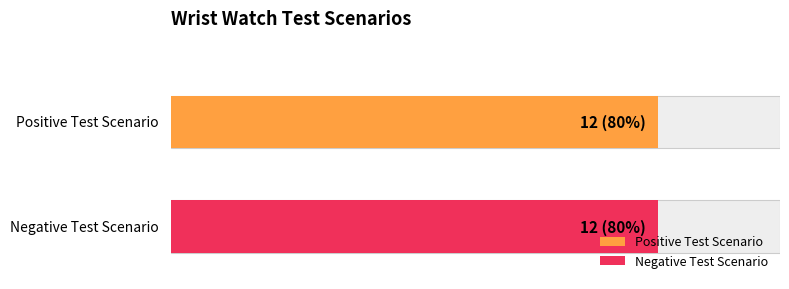

Is it true that Positive Test Scenario equals 3 at 4?

False